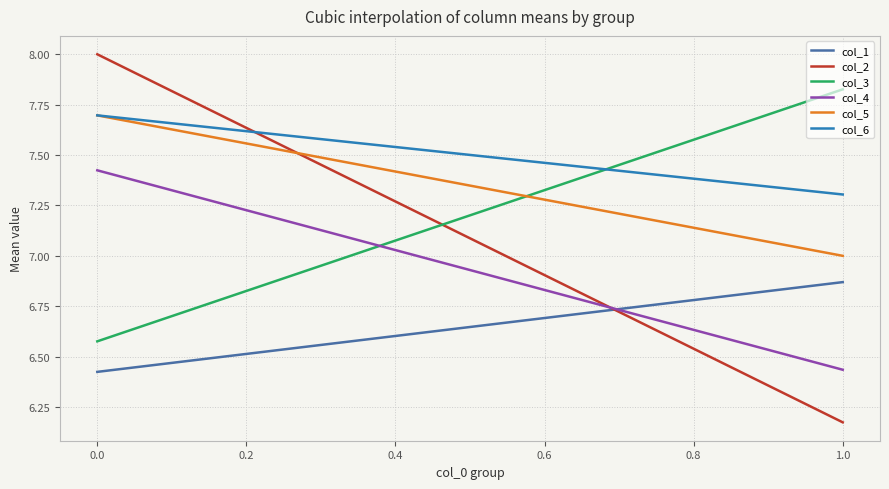

Which series has the largest total across all categories?

col_6